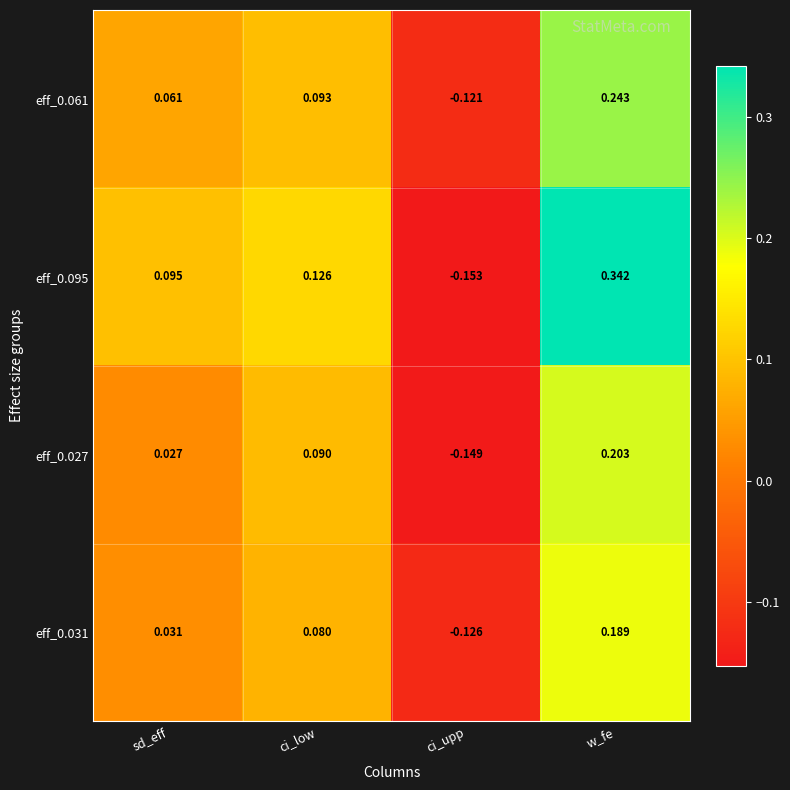

At which category does the chart reach its minimum across all series?

ci_upp